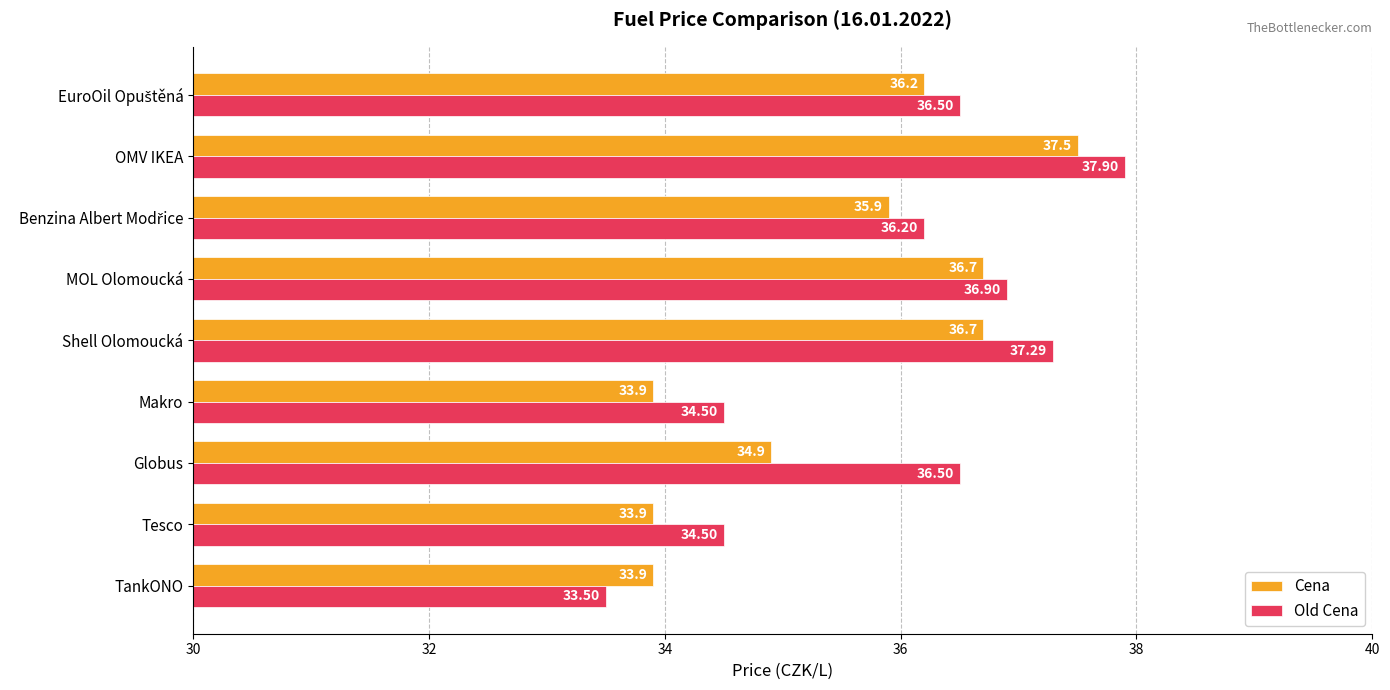

What is the spread (max minus min) of values at Shell Olomoucká?

0.6